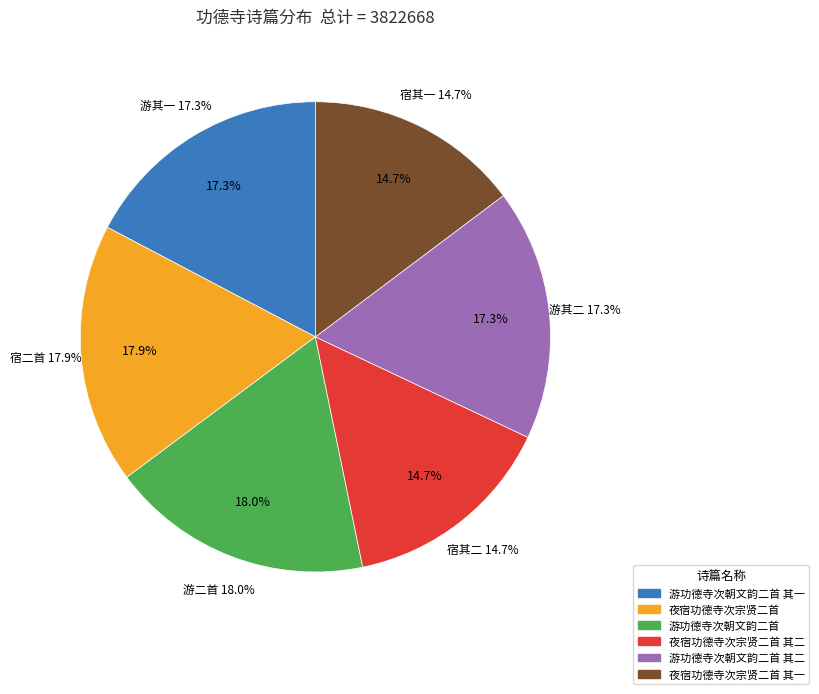

To the nearest percent, what is the combined percentage of 游功德寺次朝文韵二首 其二 and 游功德寺次朝文韵二首 其一?

35%